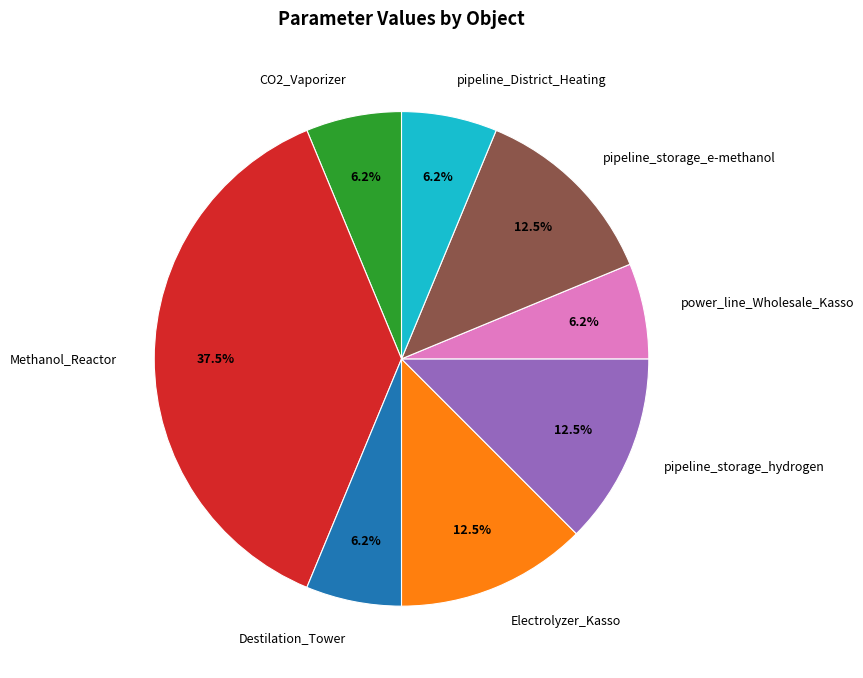

Which has a higher value, pipeline_storage_hydrogen or Destilation_Tower?

pipeline_storage_hydrogen